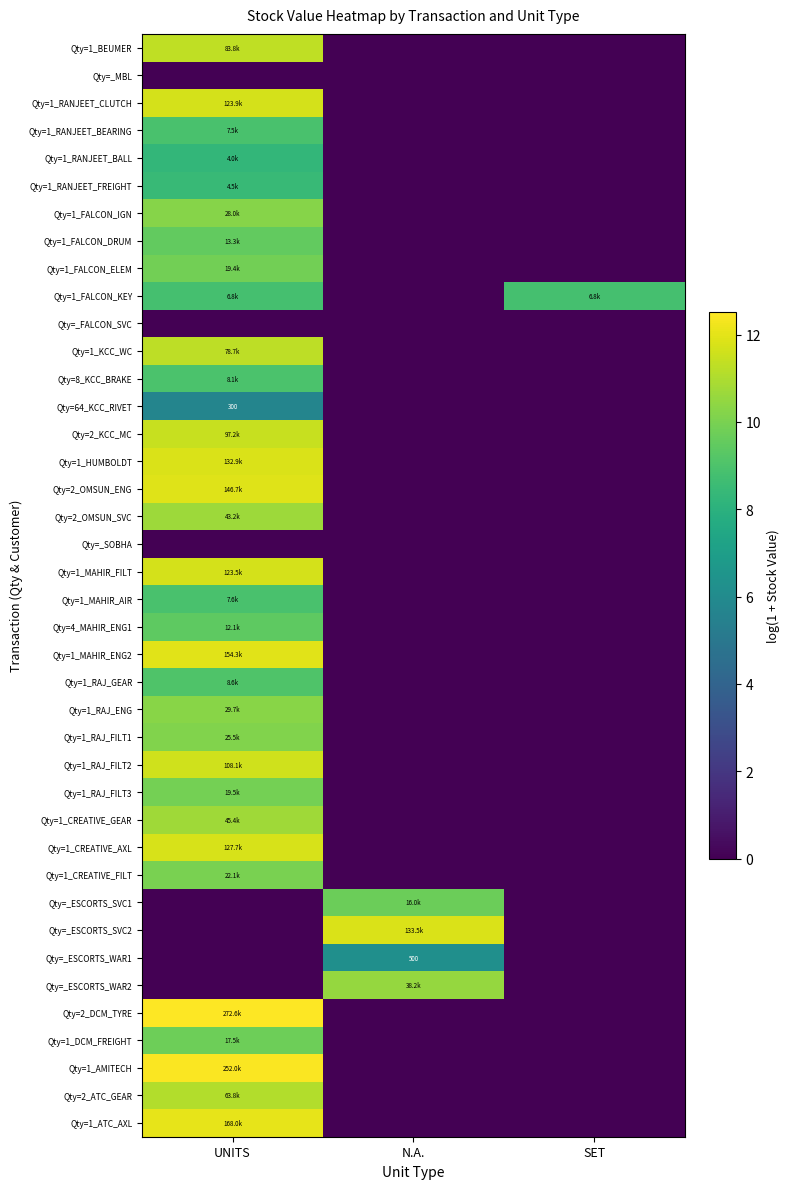

The Qty=64_KCC_RIVET series shows -2.5 at SET. True or false?

False